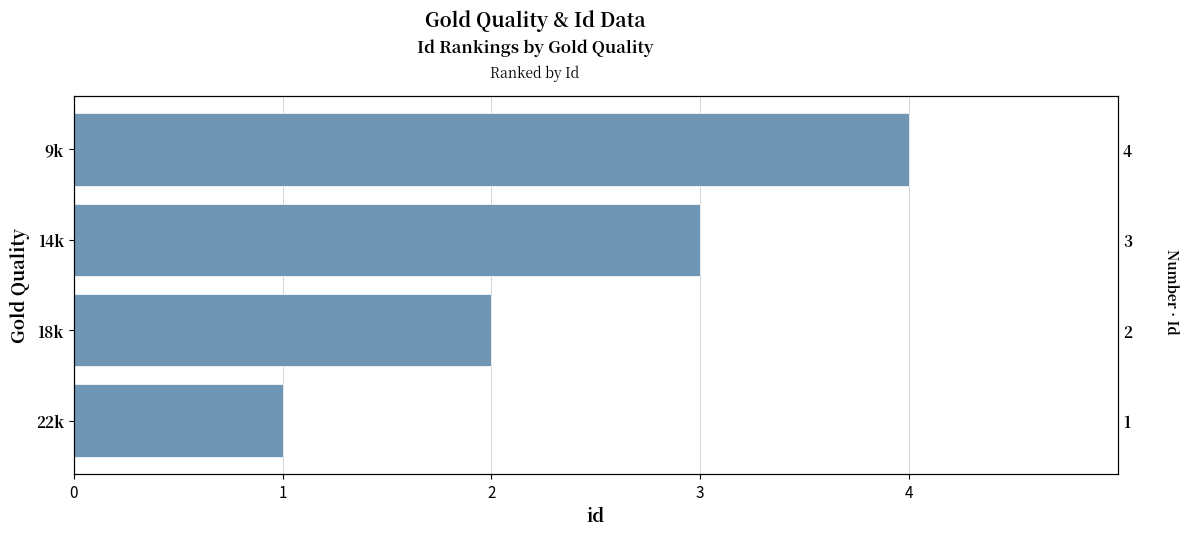

Reading left to right, transcribe all the data shown in this chart.

1	2	3	4